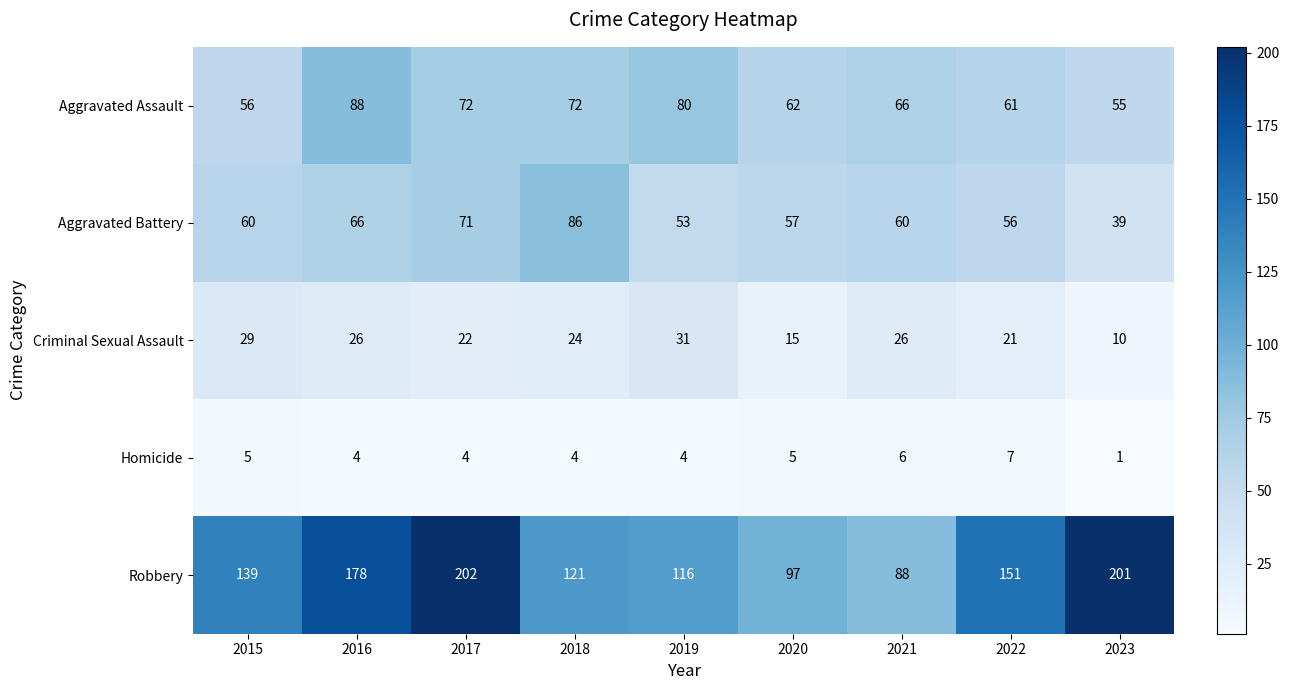

Which series changed the most between 2018 and 2023?

Robbery